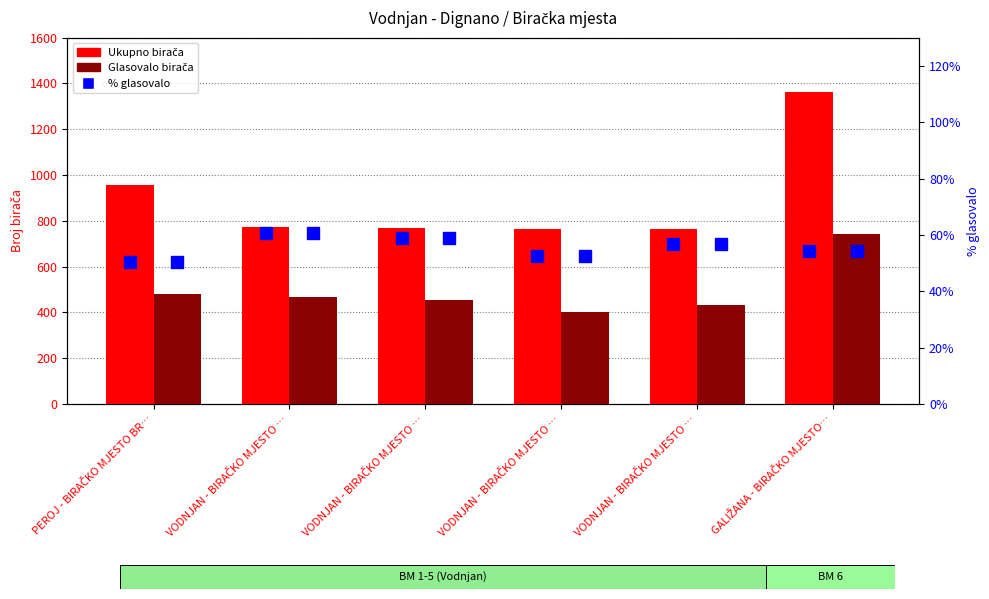

Reading left to right, list all the values displayed in this chart.

Ukupno birača: 958.0	773.0	770.0	766.0	763.0	1362.0
Glasovalo birača: 482.0	469.0	455.0	402.0	433.0	742.0
% glasovalo: 50.3	60.7	59.1	52.5	56.7	54.5